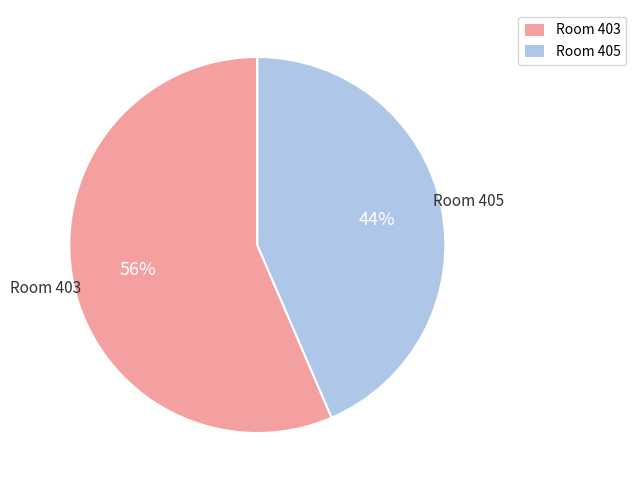

To the nearest percent, what is the average slice percentage?

50%